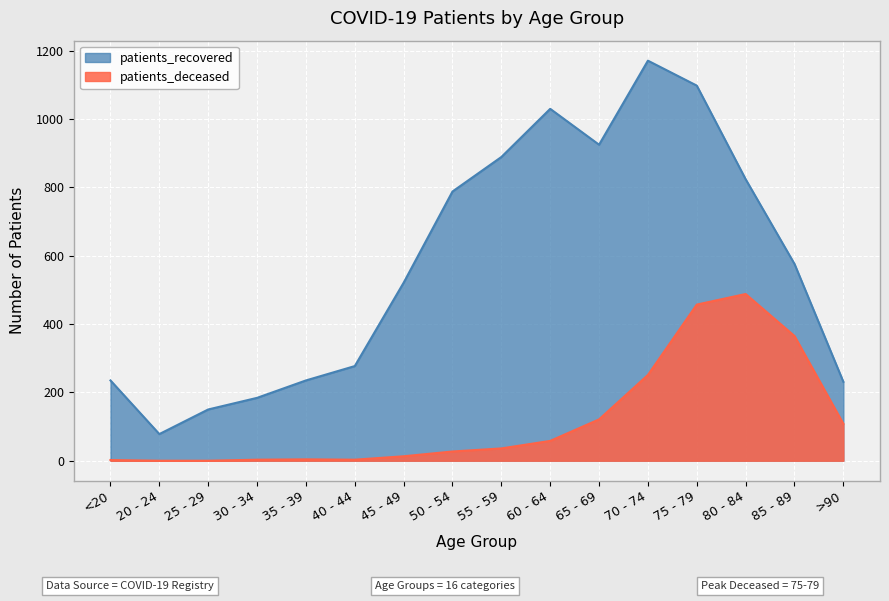

What is the average value of the patients_deceased series?

121